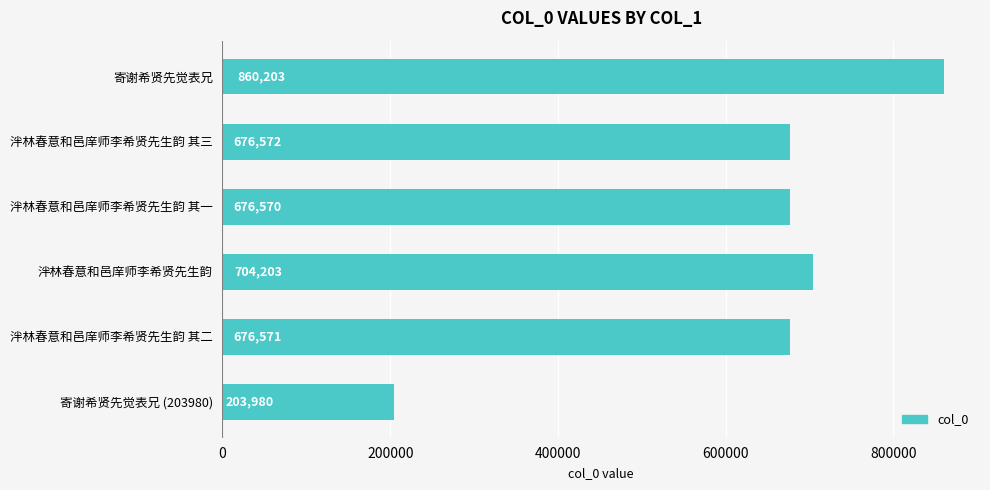

Reading top to bottom, transcribe all the data shown in this chart.

寄谢希贤先觉表兄=860203	泮林春意和邑庠师李希贤先生韵 其三=676572	泮林春意和邑庠师李希贤先生韵 其一=676570	泮林春意和邑庠师李希贤先生韵=704203	泮林春意和邑庠师李希贤先生韵 其二=676571	寄谢希贤先觉表兄 (203980)=203980